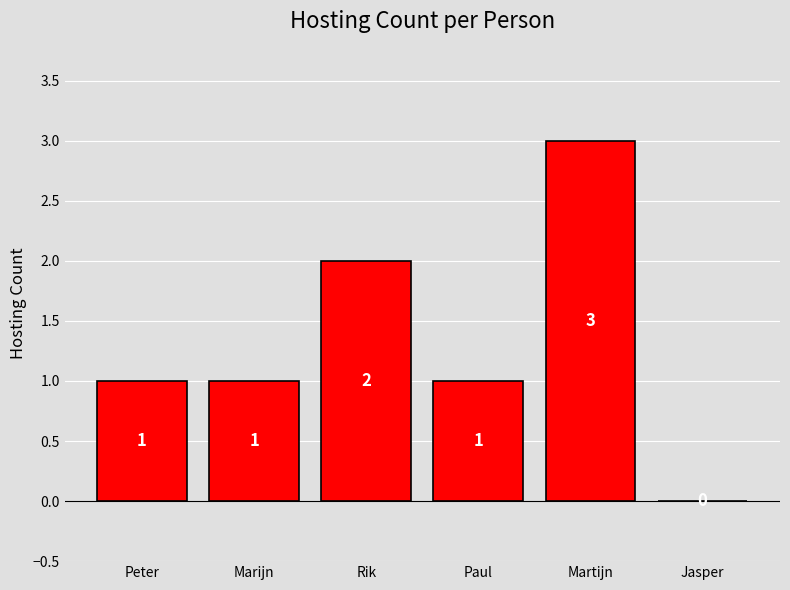

How many values are between 1 and 2?

4